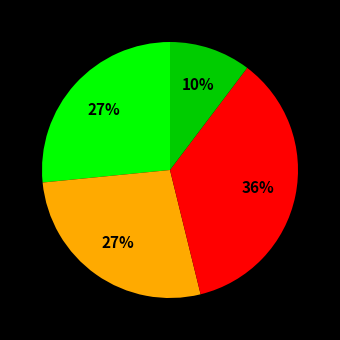

How many segments does this pie chart have?

4